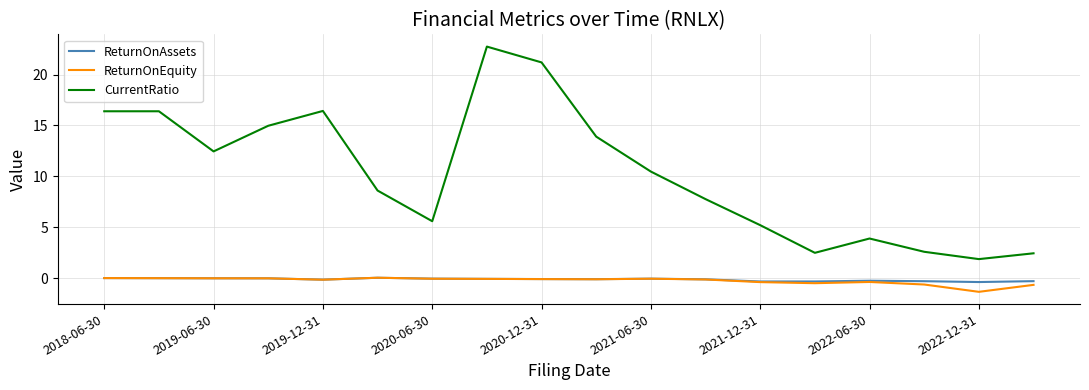

What is the lowest value of the ReturnOnEquity series?

-1.4